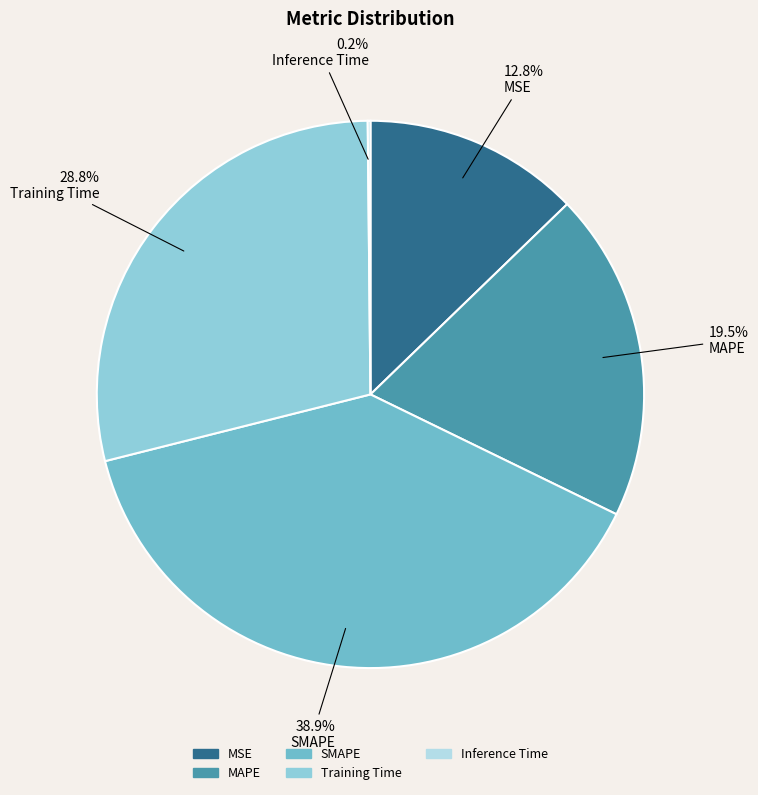

Does any single category account for the majority?

No